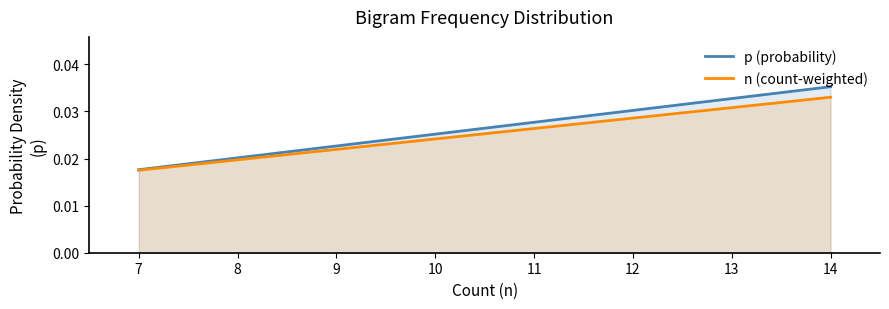

Which series has the widest spread of values?

p (probability)